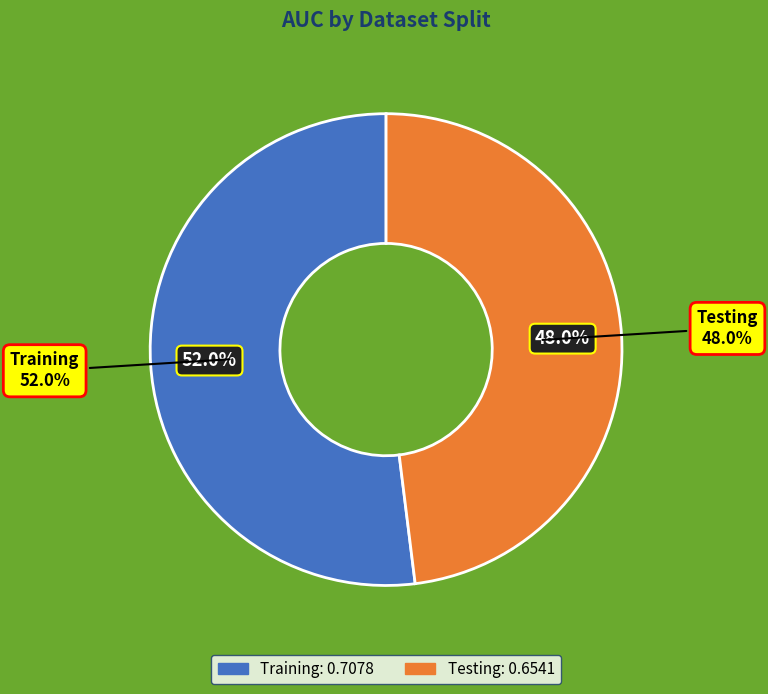

Is it true that Training is 39% of the pie?

False